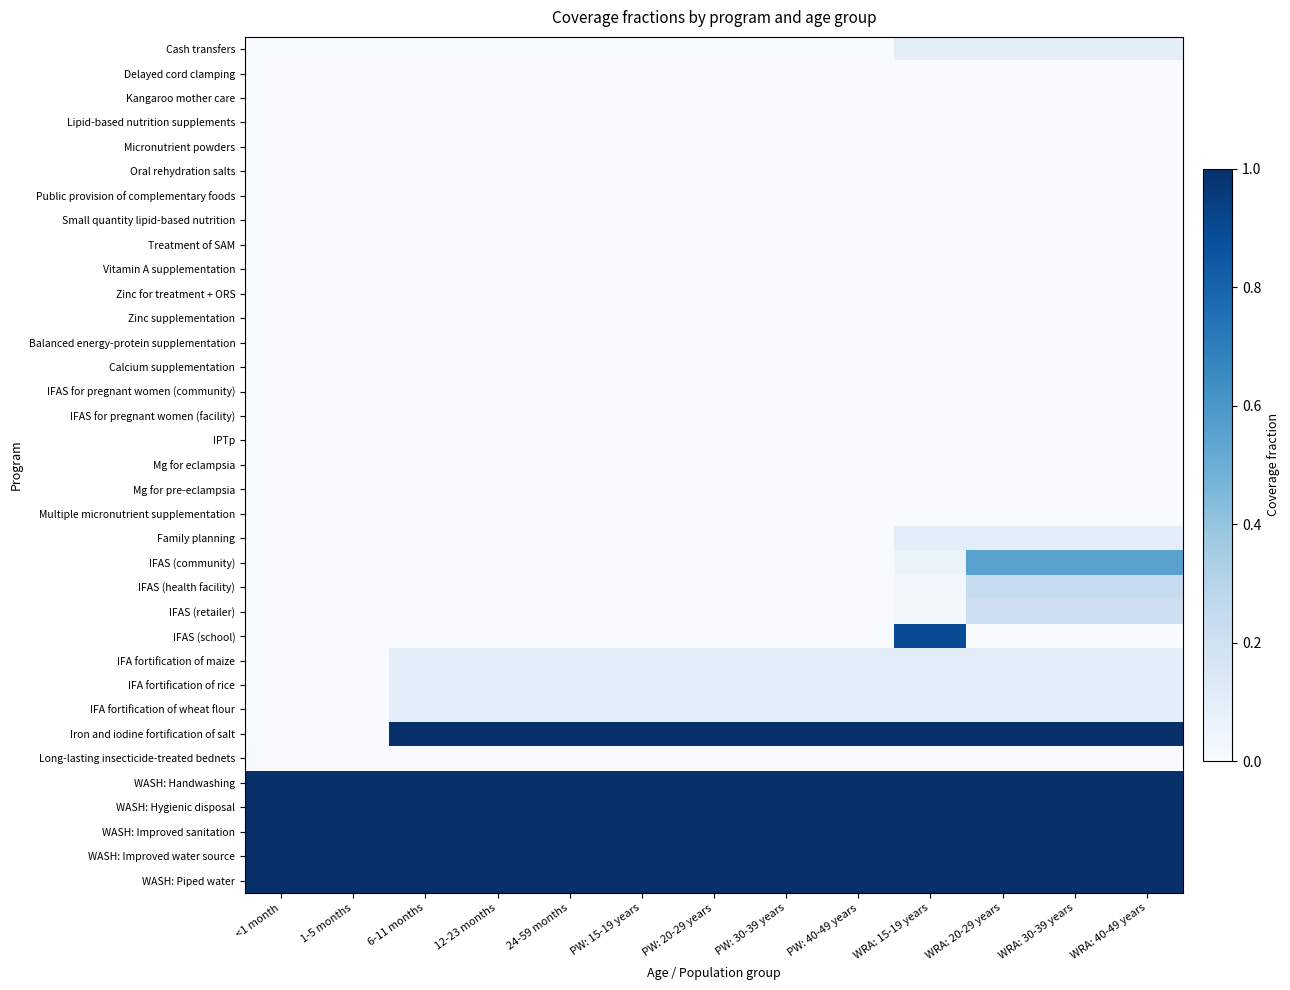

At how many categories does at least one series exceed 0?

13